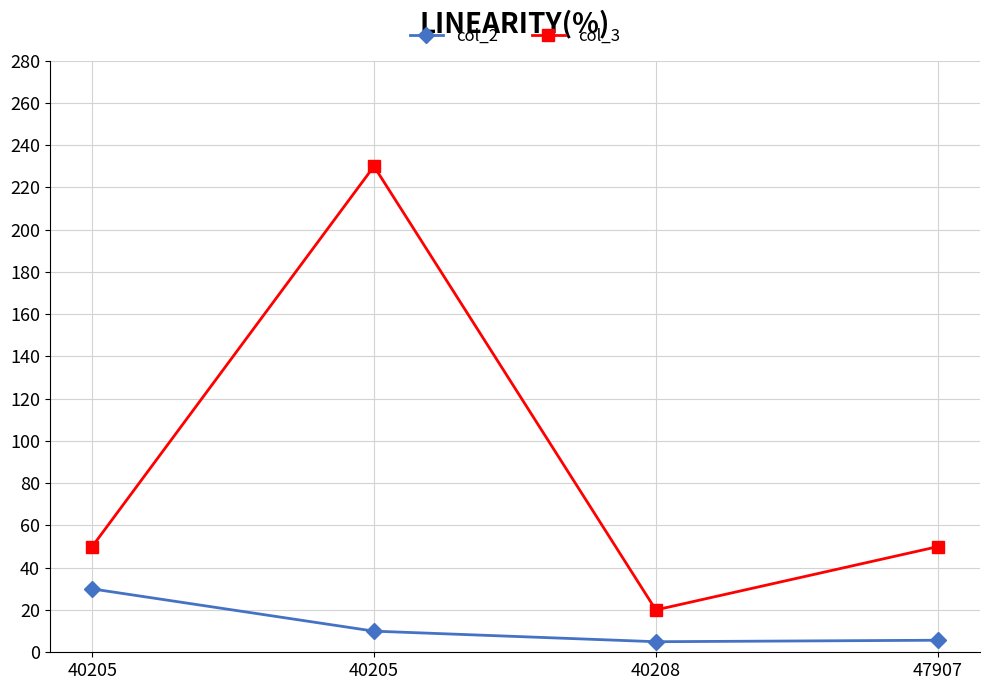

At which category is the sum across all series the highest?

40205